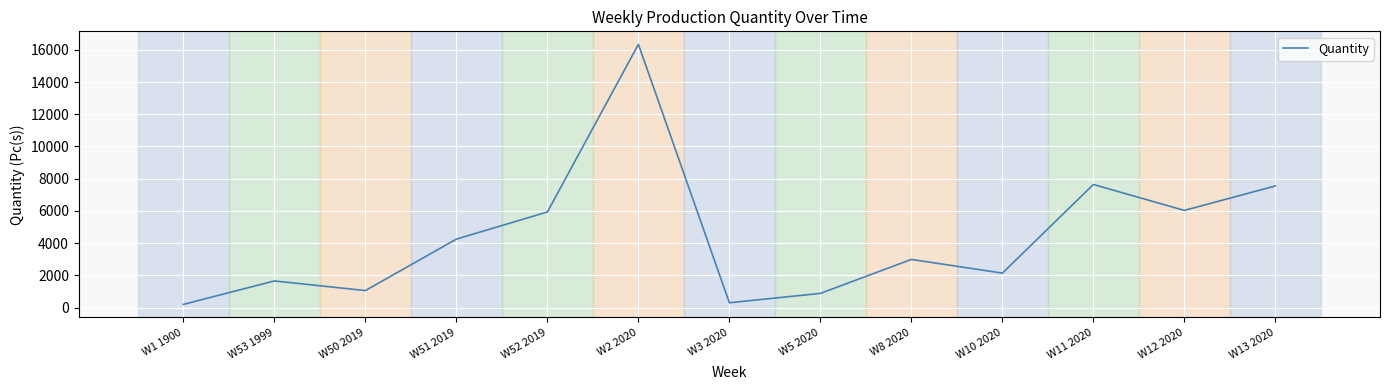

What is the average value?

4382